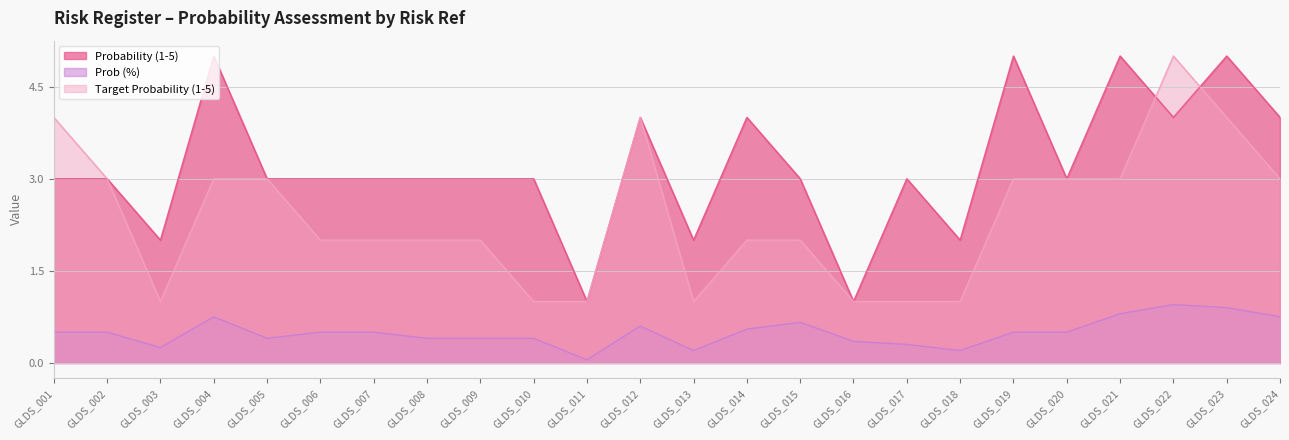

What is the value of the Prob (%) point at the 3rd from the left?

0.2